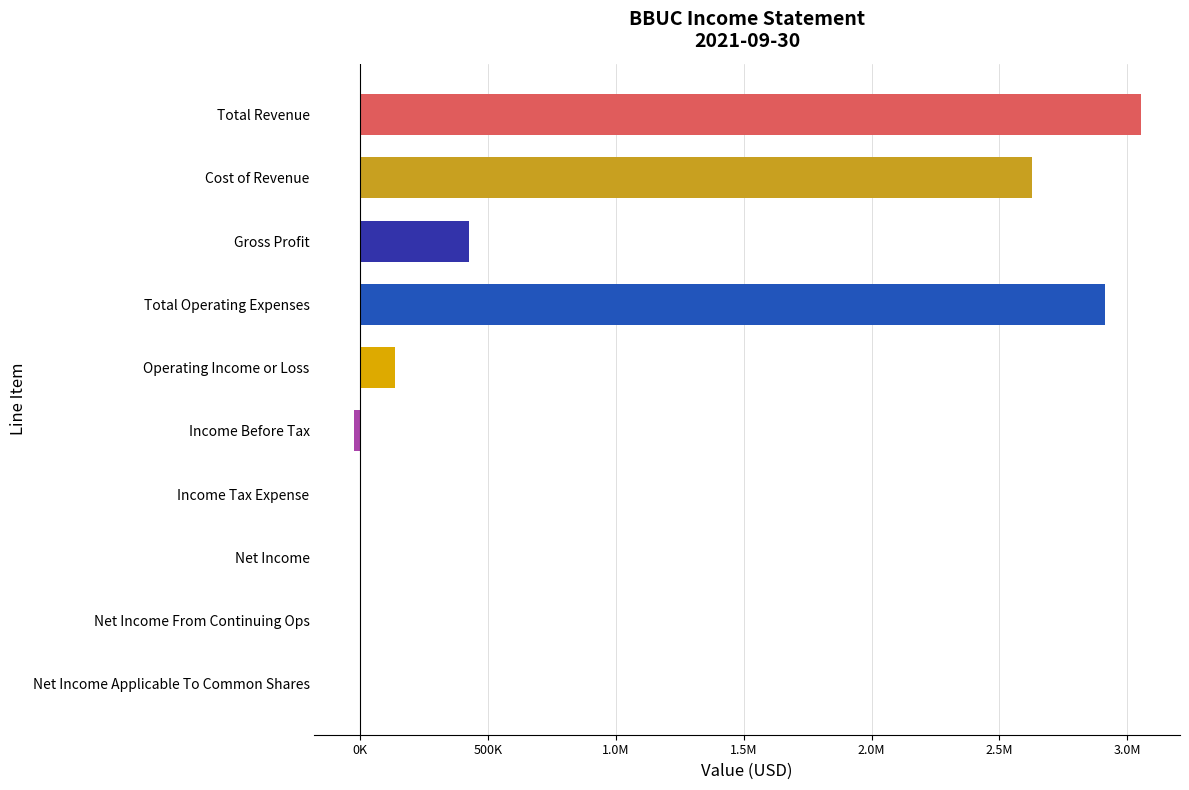

Are the bars horizontal?

Yes